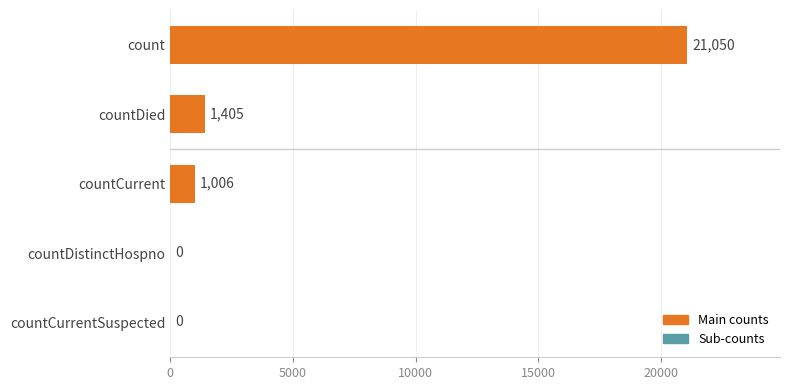

The chart shows a value of 10688 at countDistinctHospno. True or false?

False